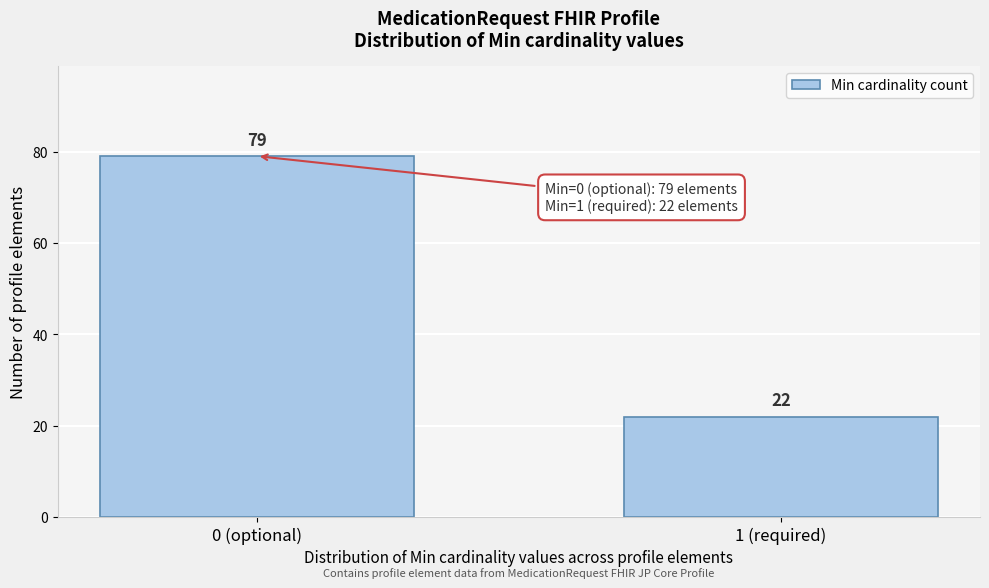

Reading right to left, what are all the values shown in this chart?

22	79